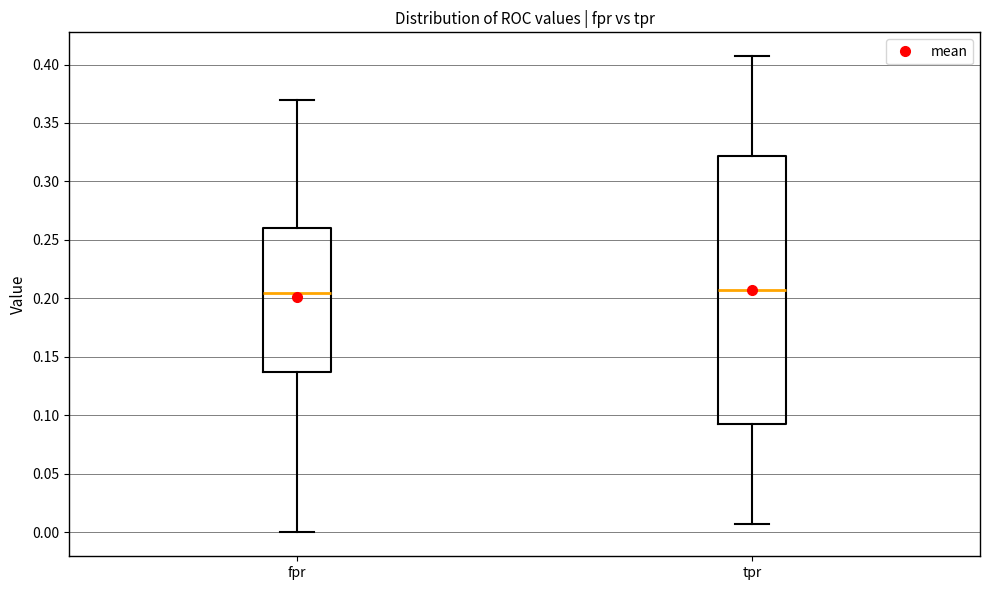

Where does the upper whisker of the box for tpr end on the y-axis? The values are not printed on the chart, so give them approximately, as read against the axis.

0.405